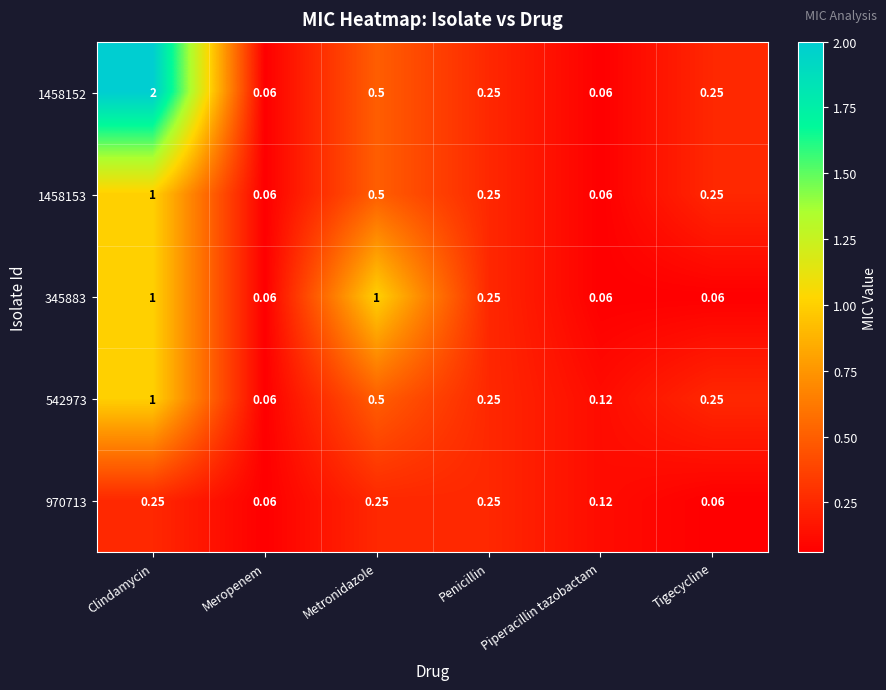

Which label corresponds to the largest value in the chart?

Clindamycin